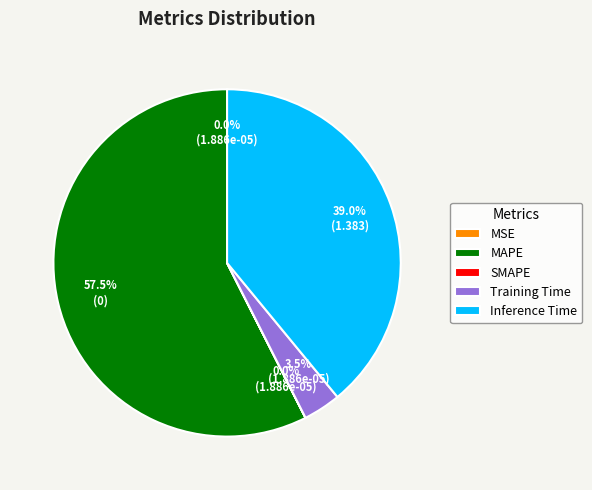

What is the majority slice?

MAPE